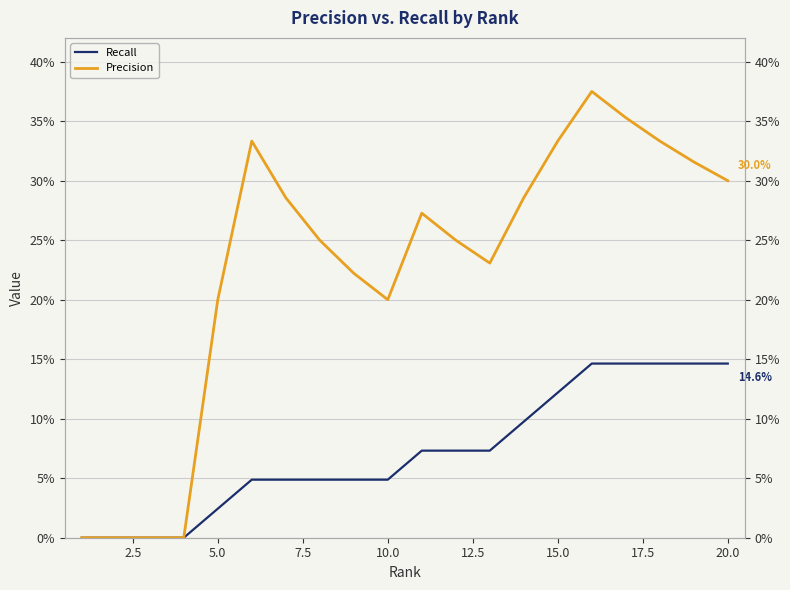

How many interior local valleys does the Precision series have?

2